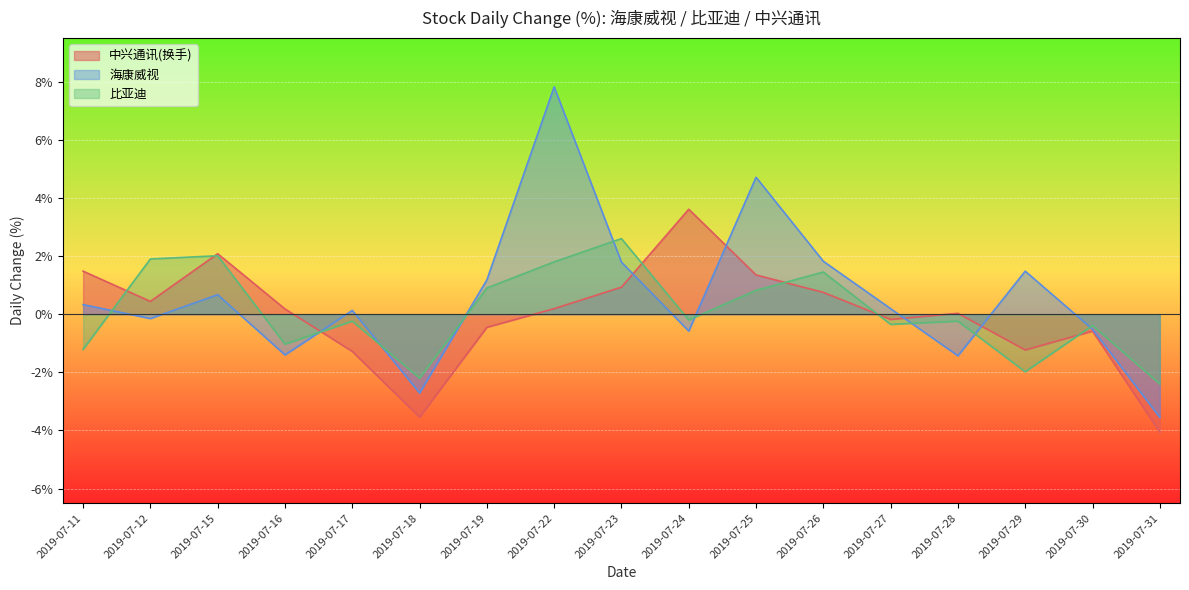

Where do 海康威视 and 比亚迪 first cross each other?

2019-07-11 and 2019-07-12